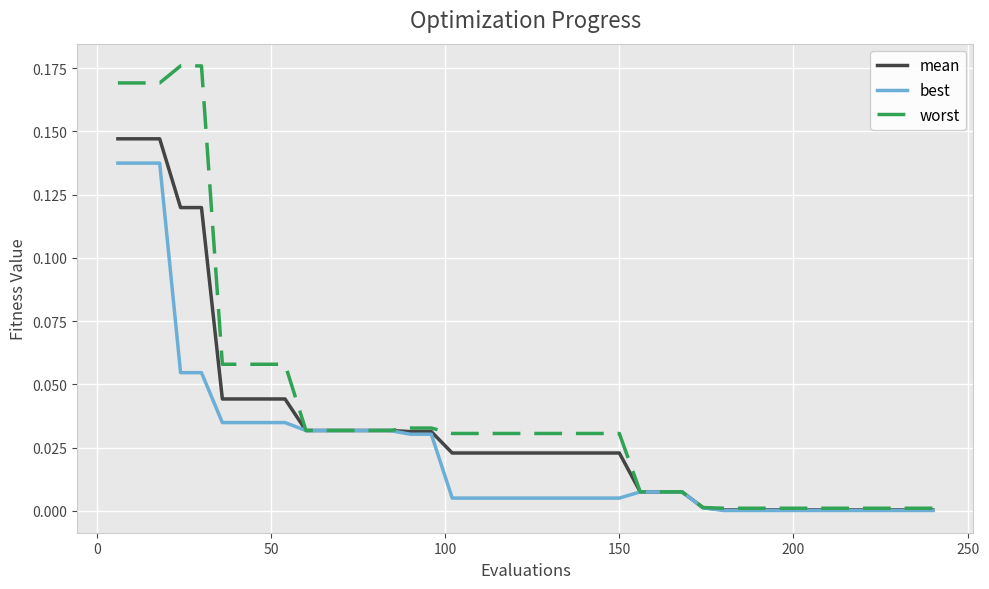

Count the number of data series in this chart.

3